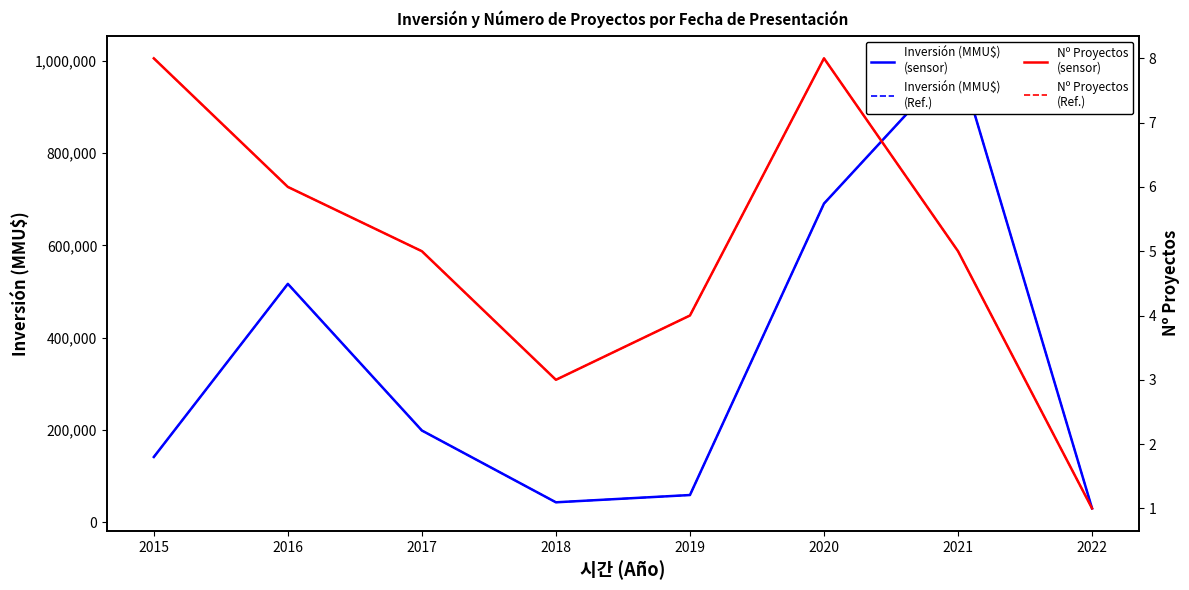

In Inversión (MMU$)
(sensor), how many points are lower than both neighbors (excluding endpoints)?

1